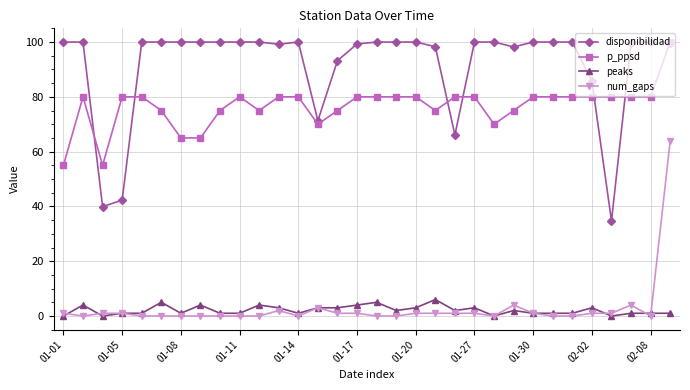

Which series has the largest total across all categories?

disponibilidad